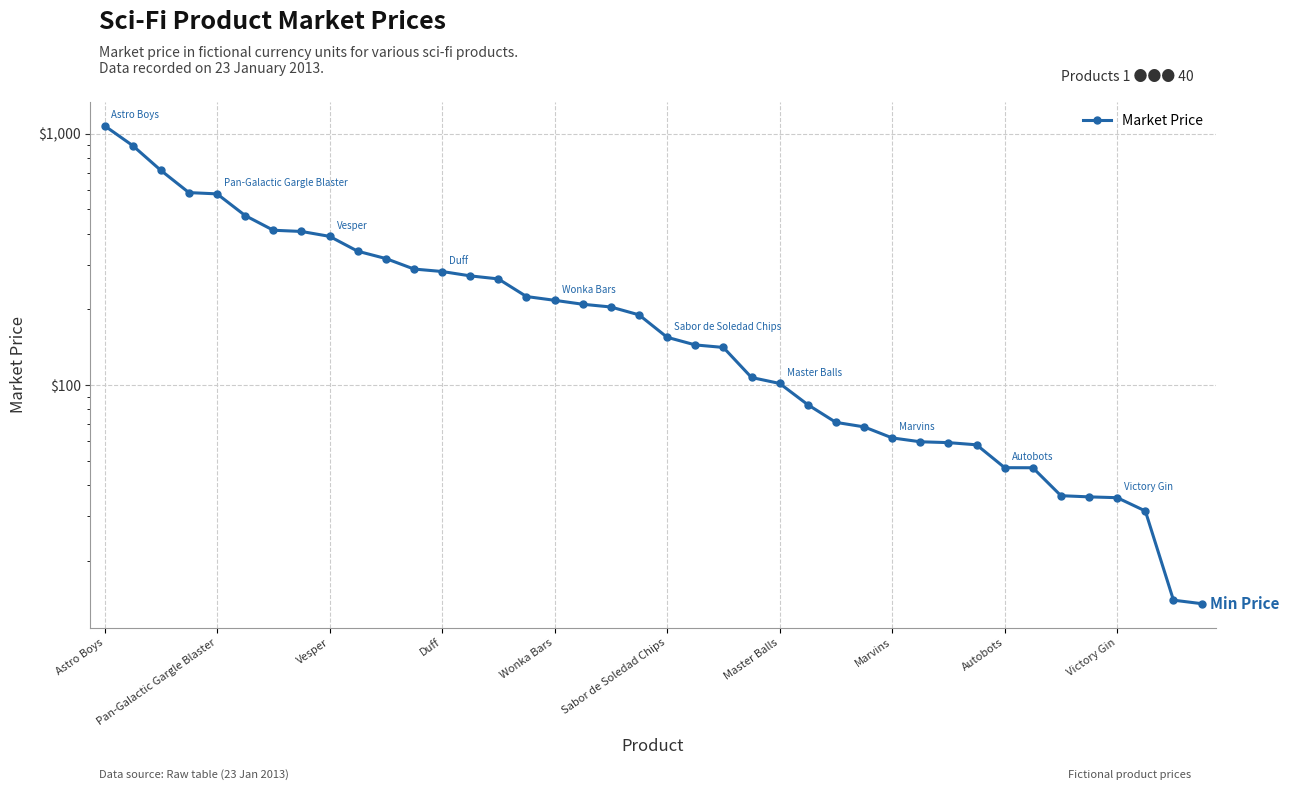

Reading left to right, list all the values displayed in this chart.

1077.2	898.4	715.9	583.7	576.9	472.9	413.4	408.8	390.9	341.1	319.0	289.7	283.2	272.1	264.6	225.2	217.5	209.8	204.6	190.4	155.0	144.5	141.2	107.2	101.5	83.6	71.1	68.2	61.6	59.5	59.0	57.9	46.9	46.9	36.3	35.9	35.6	31.5	13.9	13.5